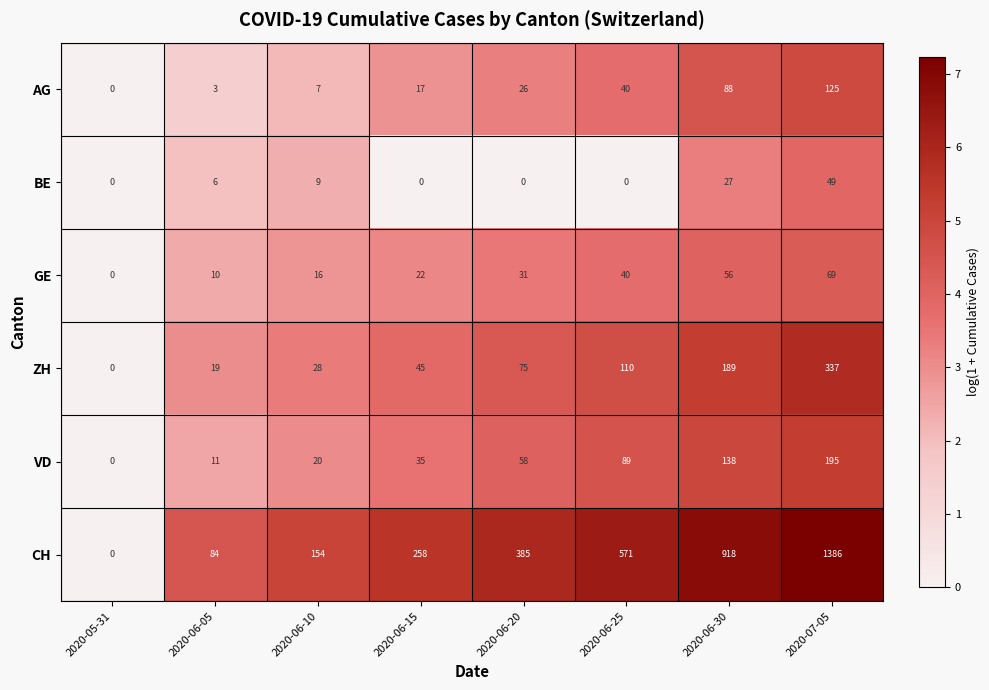

Is the value of ZH at 2020-06-30 greater than the value of VD at 2020-06-05?

Yes